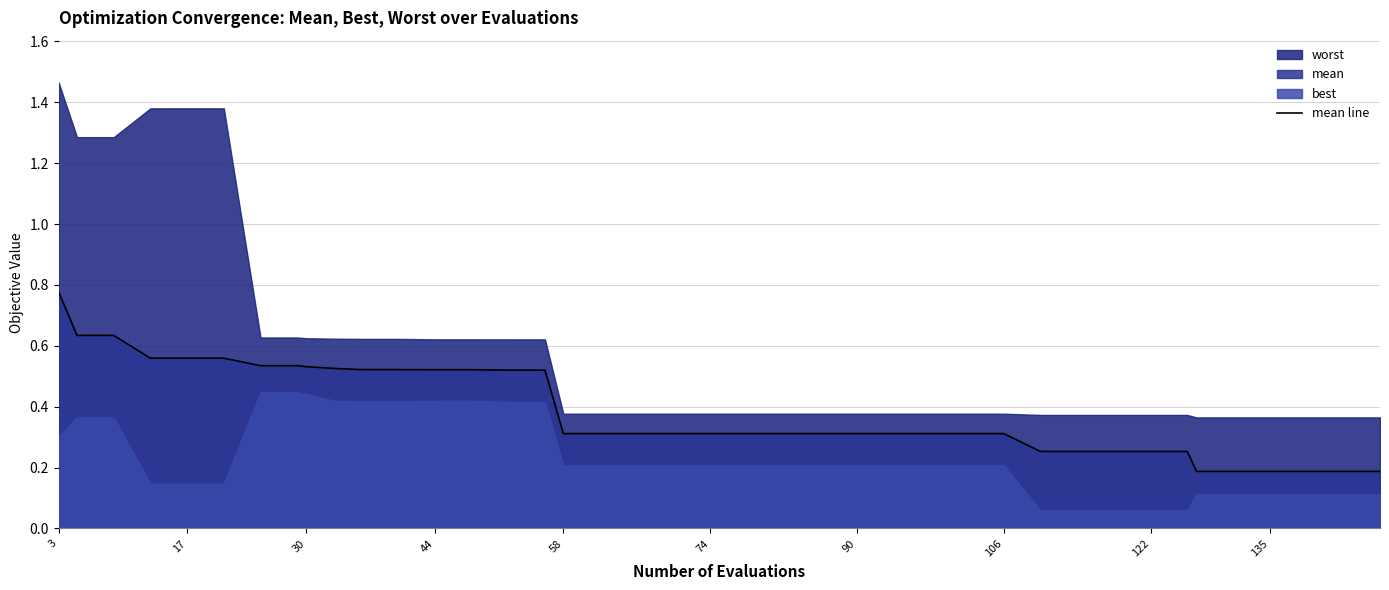

Which category has the highest value in the mean line series?

3